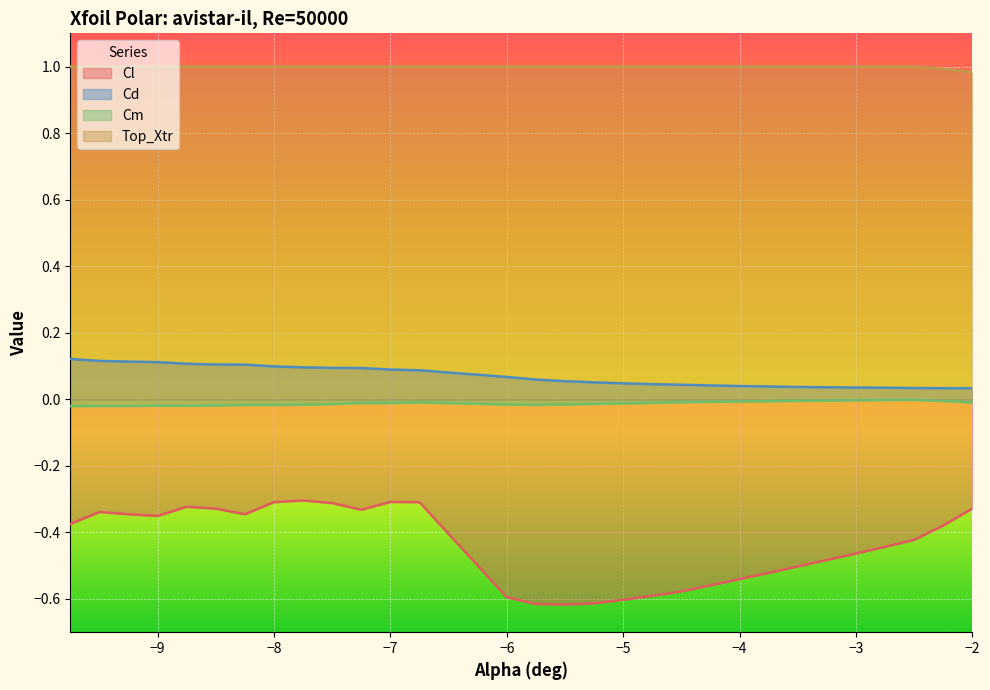

True or false: Cd has a value of 0.2 at −5.

False